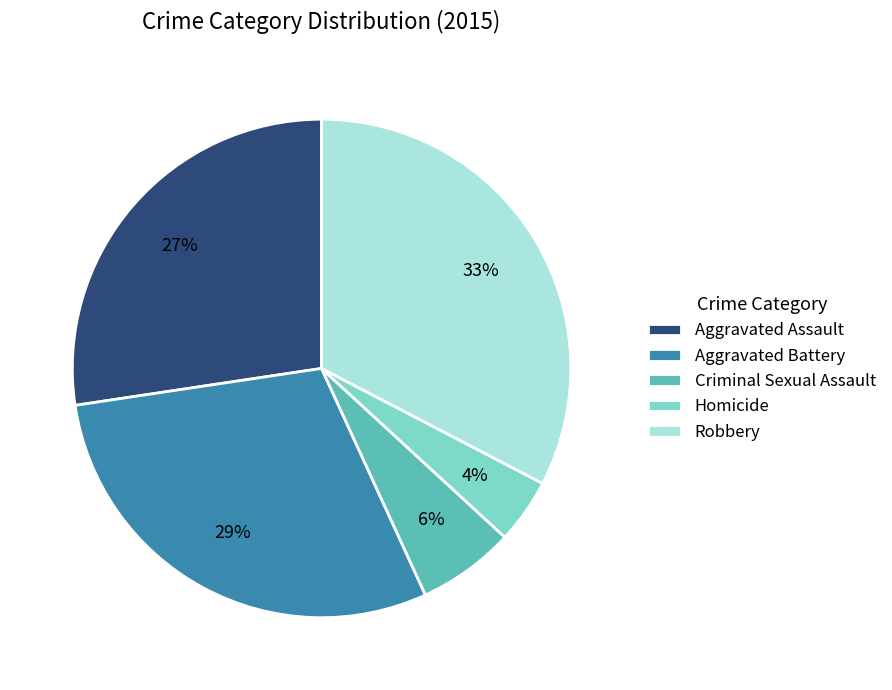

Which category has the smallest portion of the pie?

Homicide